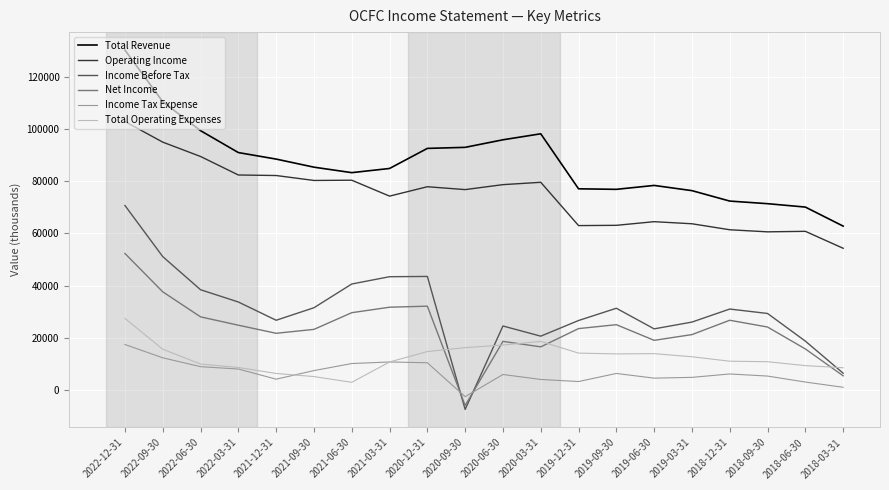

At which label does Total Revenue reach its peak?

2022-12-31